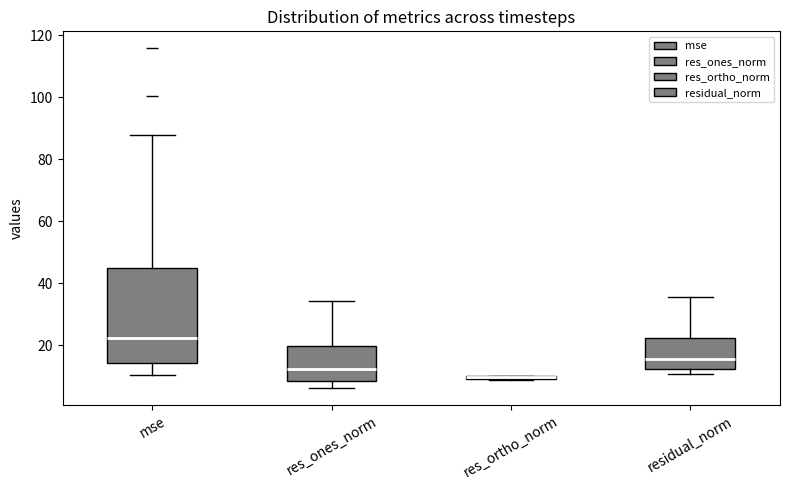

Reading left to right, read every box against the y-axis: the position of its median line, the range the box covers, and the ends of its whiskers. The values are not printed on the chart, so give them approximately, as read against the axis.

mse: median 22, box 14 to 44, whiskers 10 to 88
res_ones_norm: median 12, box 8 to 20, whiskers 6 to 34
res_ortho_norm: box collapsed to a line at 10, whiskers 8 to 10
residual_norm: median 16, box 12 to 22, whiskers 10 to 36